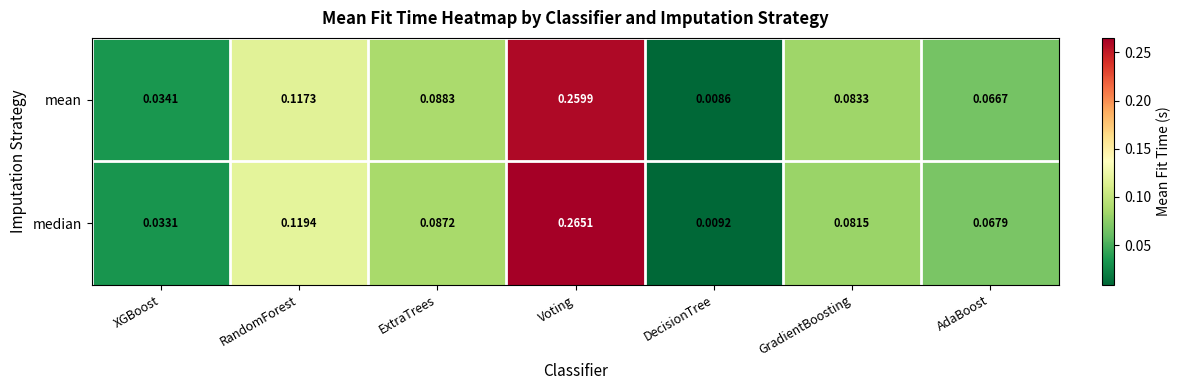

At which category is the sum across all series the highest?

Voting